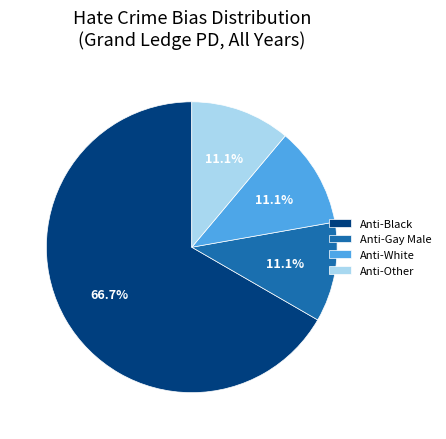

Which slice is the largest?

Anti-Black